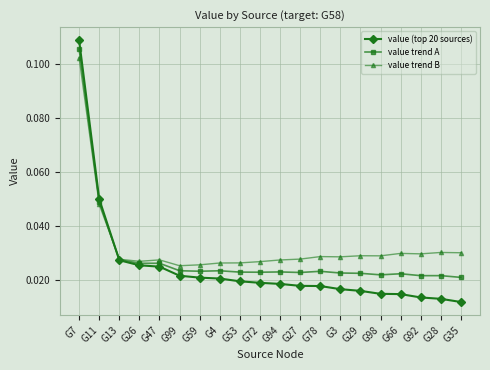

What are all the series names shown in the legend?

value (top 20 sources), value trend A, value trend B